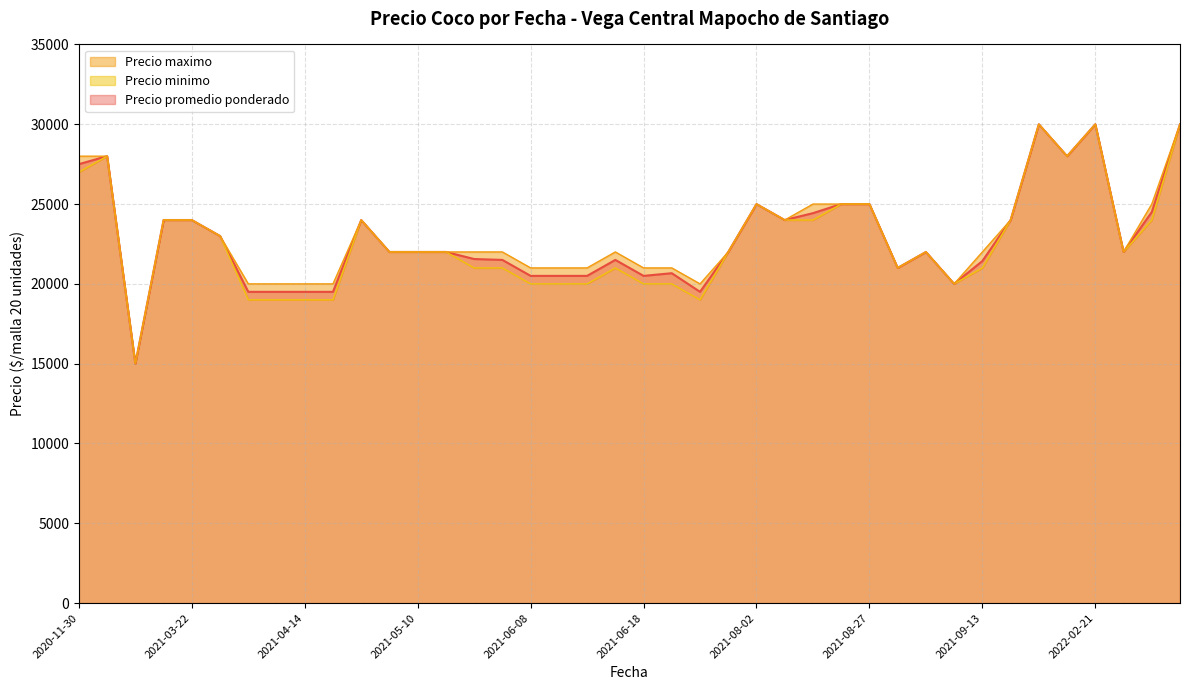

What is the sum of the Precio minimo values at 2020-11-30 and 2021-07-05?

46000